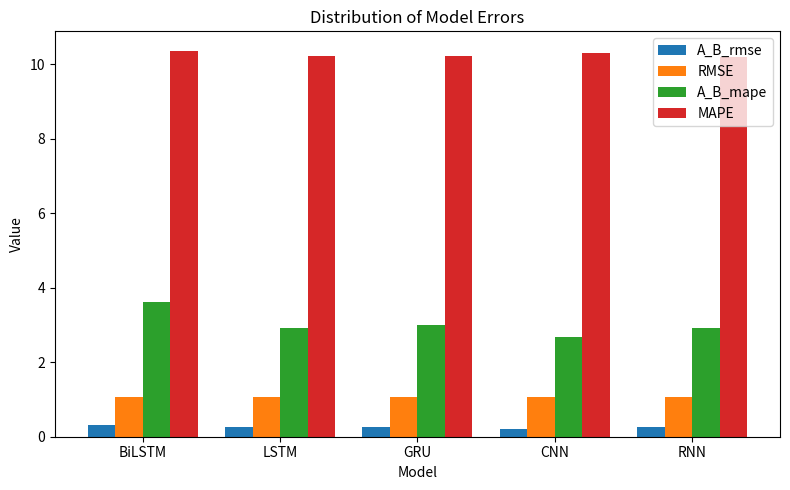

At LSTM, list the series in order from largest to smallest.

MAPE, A_B_mape, RMSE, A_B_rmse